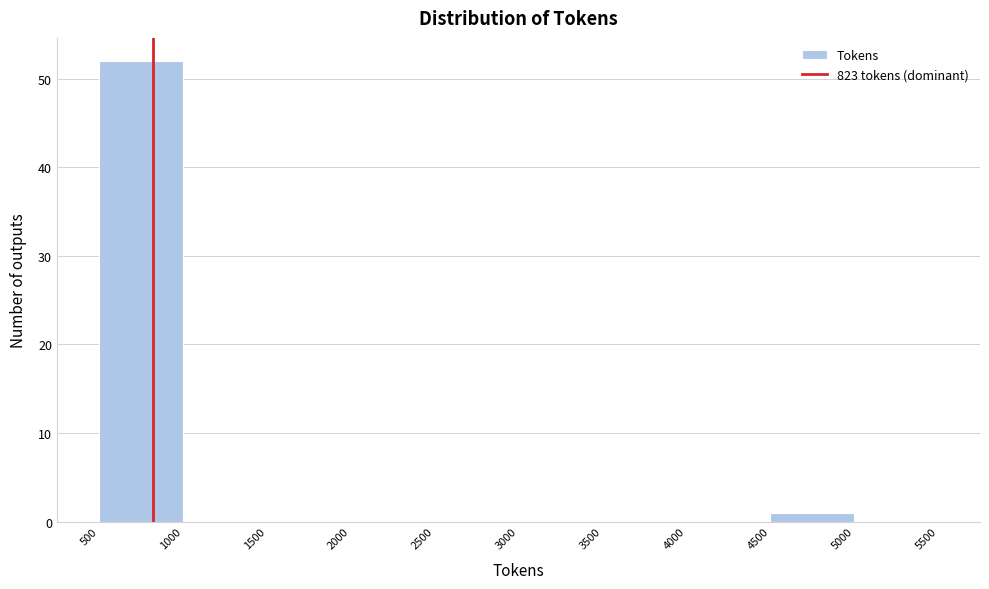

Reading left to right, transcribe this chart: for each bar, give the range it covers on the x-axis and its height. The values are not printed on the chart, so give them approximately, as read against the axis.

500 to 1000: 52
1000 to 1500: 0
1500 to 2000: 0
2000 to 2500: 0
2500 to 3000: 0
3000 to 3500: 0
3500 to 4000: 0
4000 to 4500: 0
4500 to 5000: 1
5000 to 5500: 0